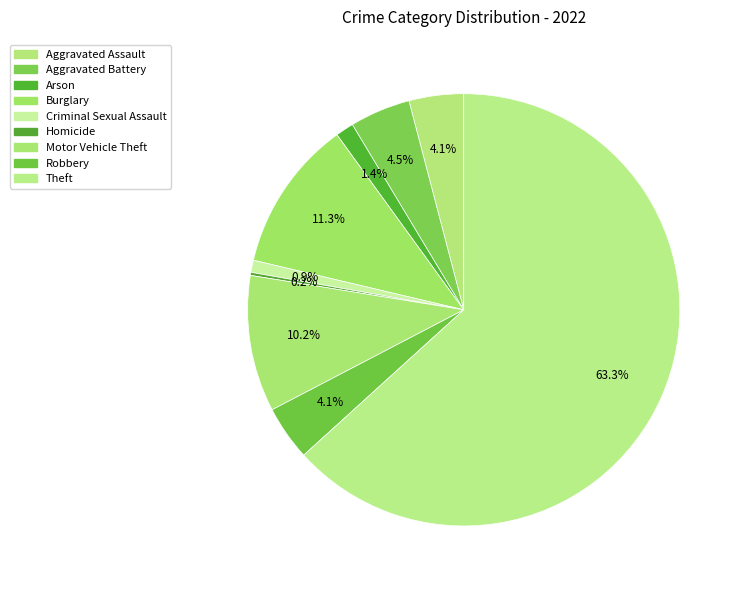

Count the number of slices in the pie.

9